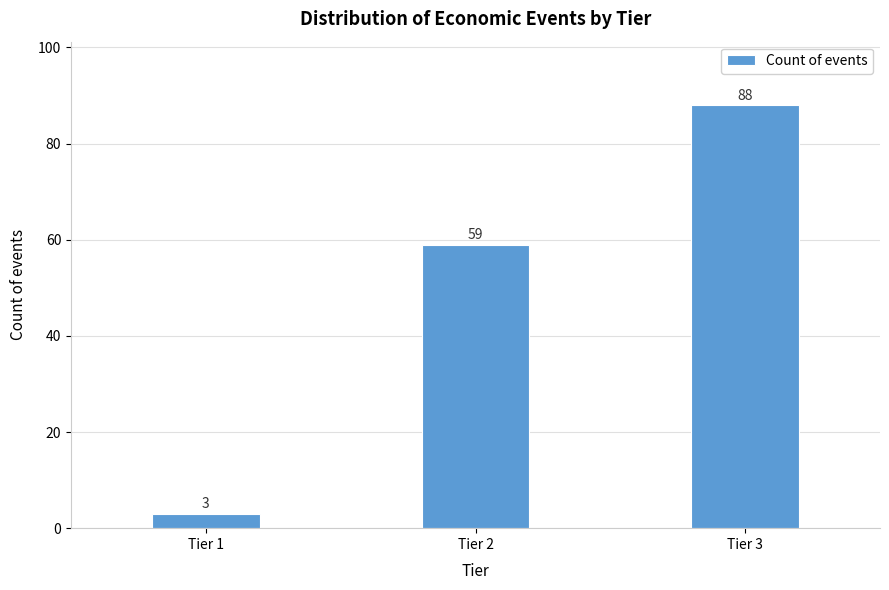

Reading right to left, list all the values displayed in this chart.

Tier 3=88	Tier 2=59	Tier 1=3